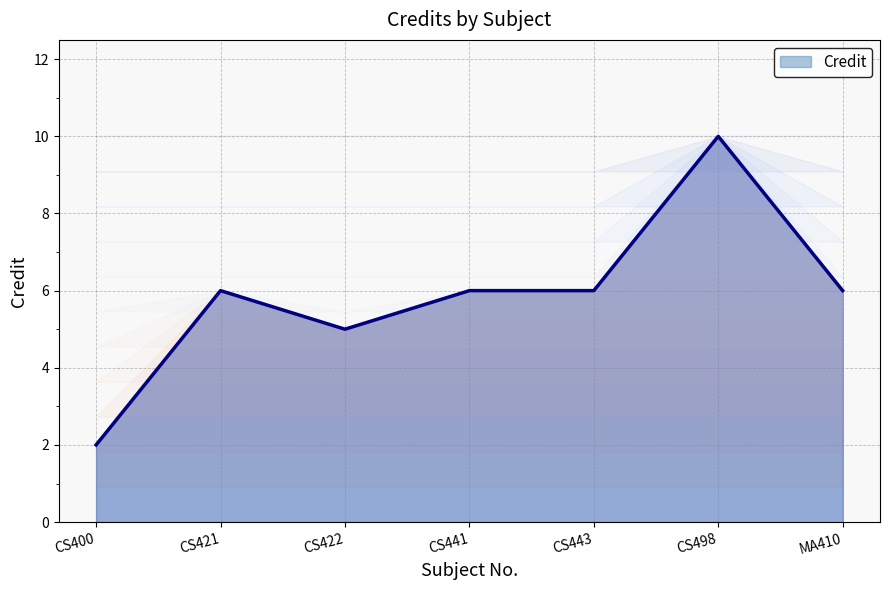

Reading left to right, what are all the values shown in this chart?

2	6	5	6	6	10	6